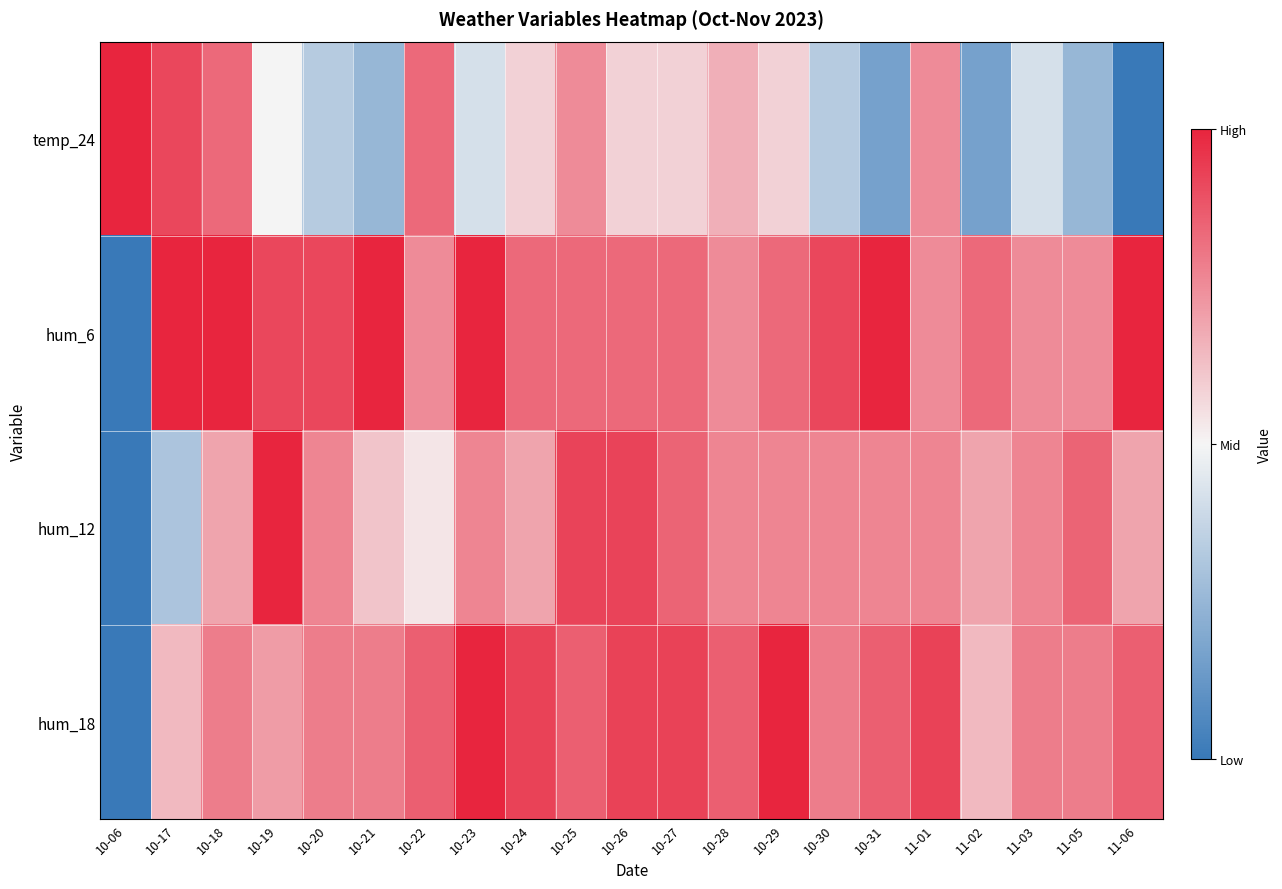

Which has a higher value, 10-18 or 10-17?

10-17